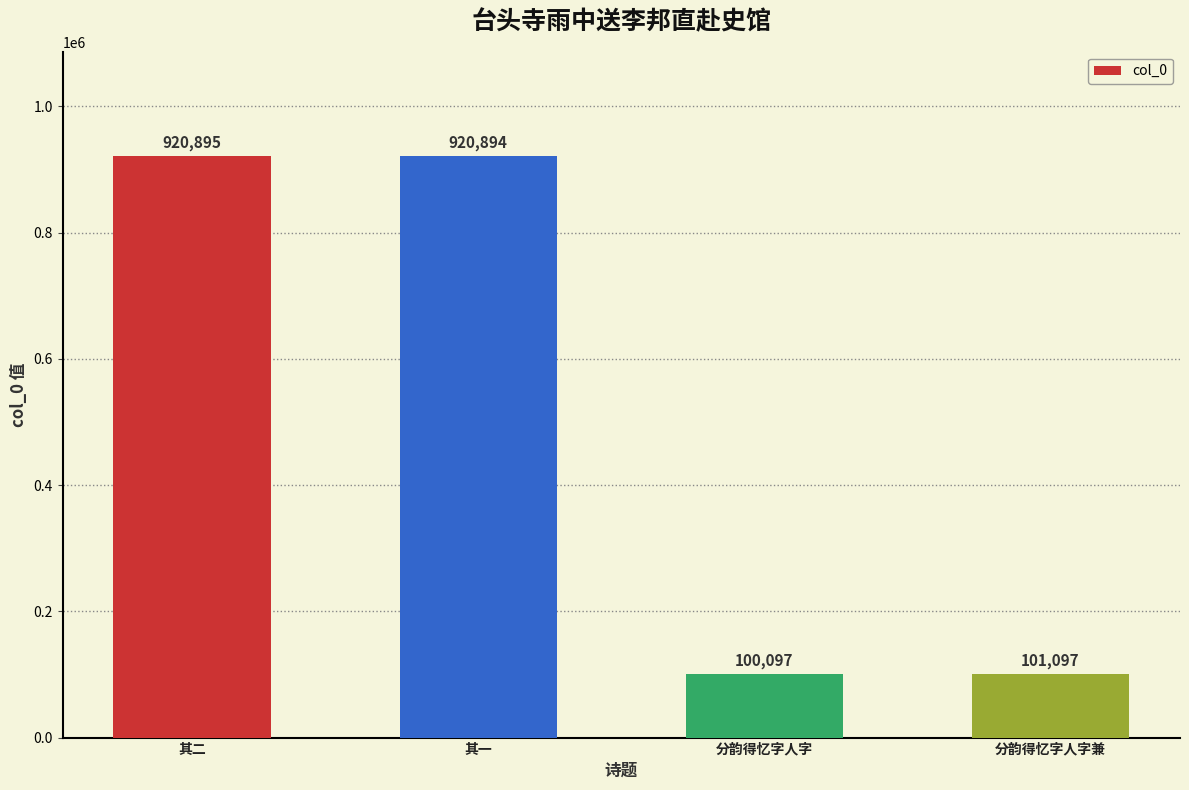

What is the minimum value shown in the chart?

100097